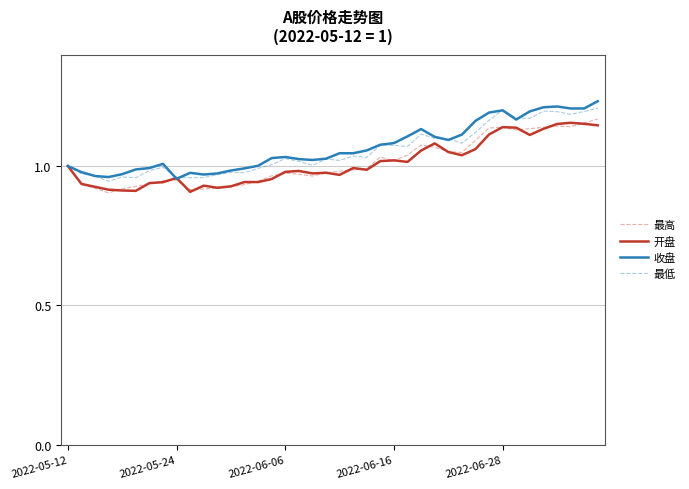

Which series has the largest range (max minus min)?

收盘